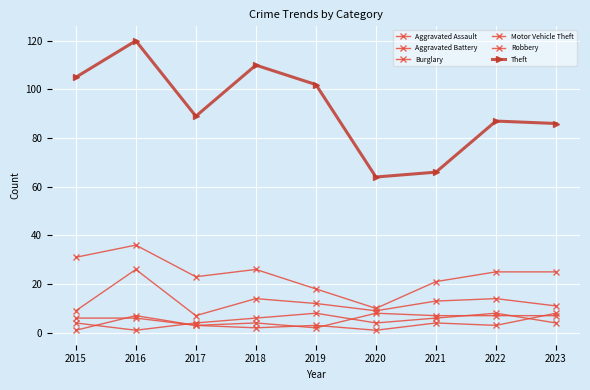

At which category does Theft reach its first local peak?

2016